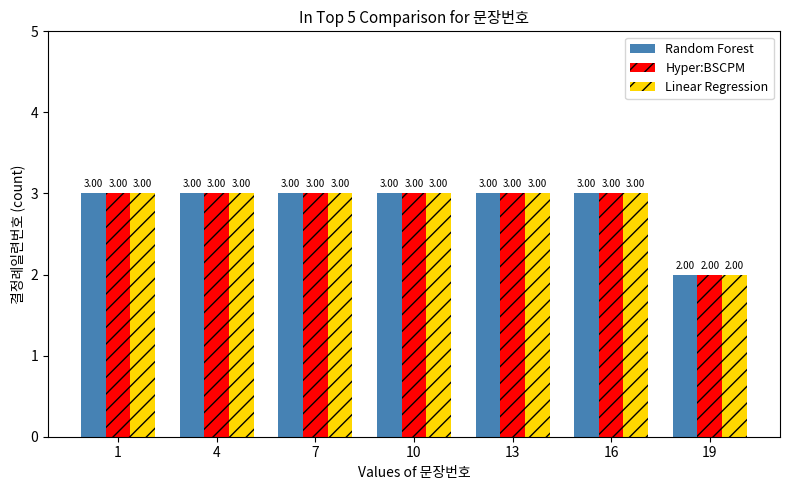

What is the total value across all series at 1?

9